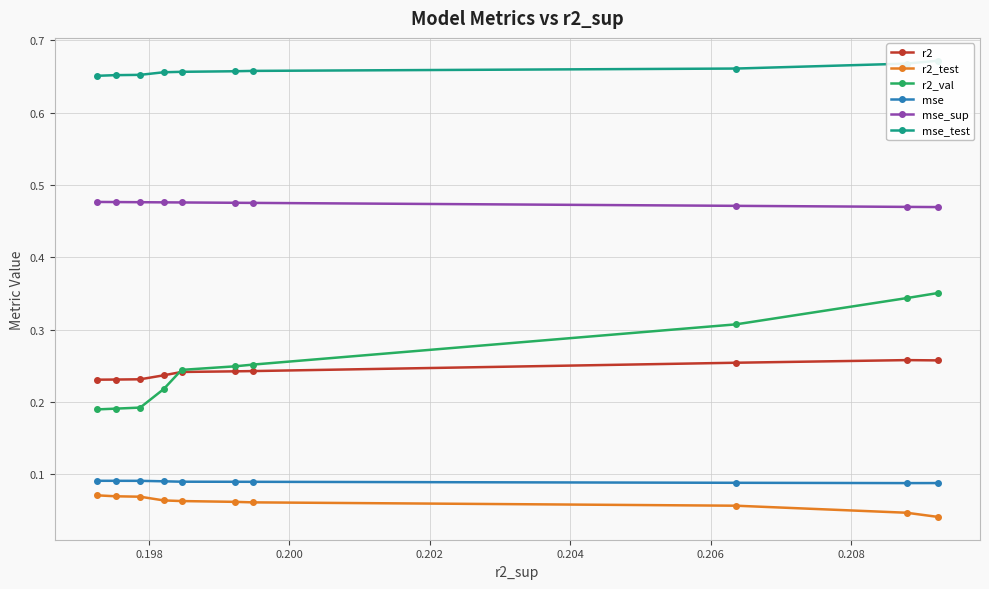

Count the r2_val values in the range 0 to 1.

10